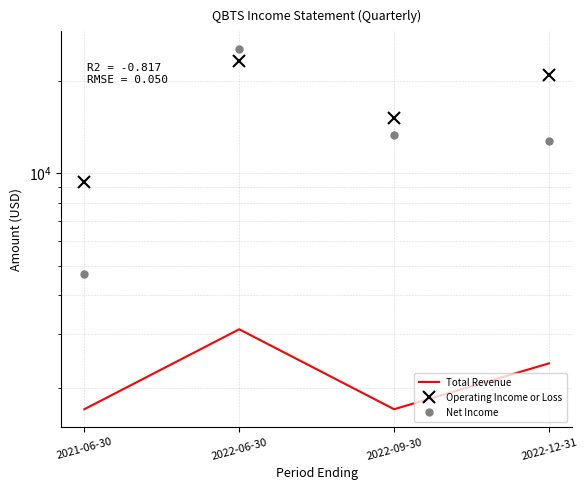

Is this an area chart (filled region under the line)?

No